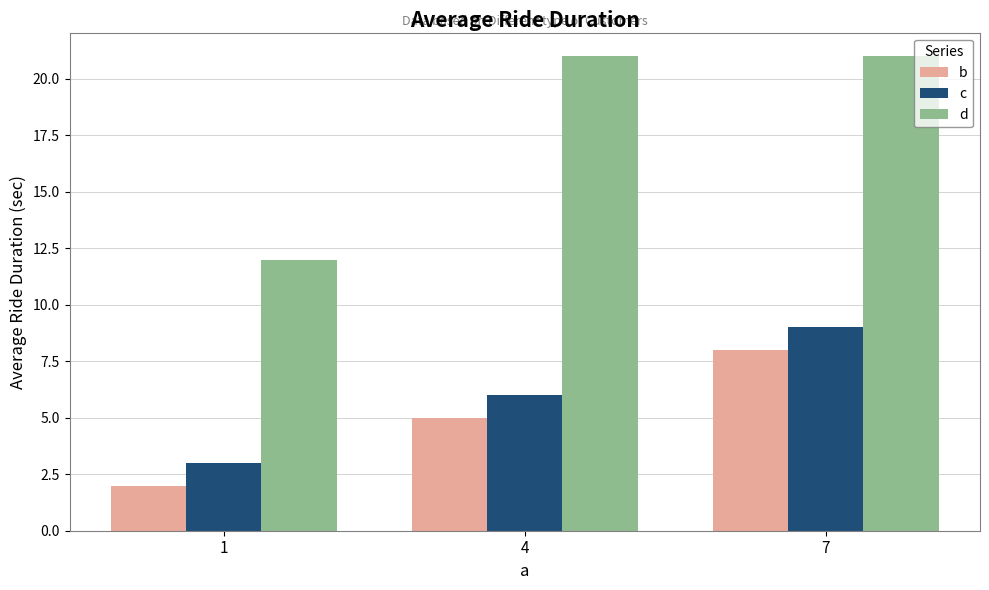

Are the bars grouped side by side (vs. stacked)?

Yes